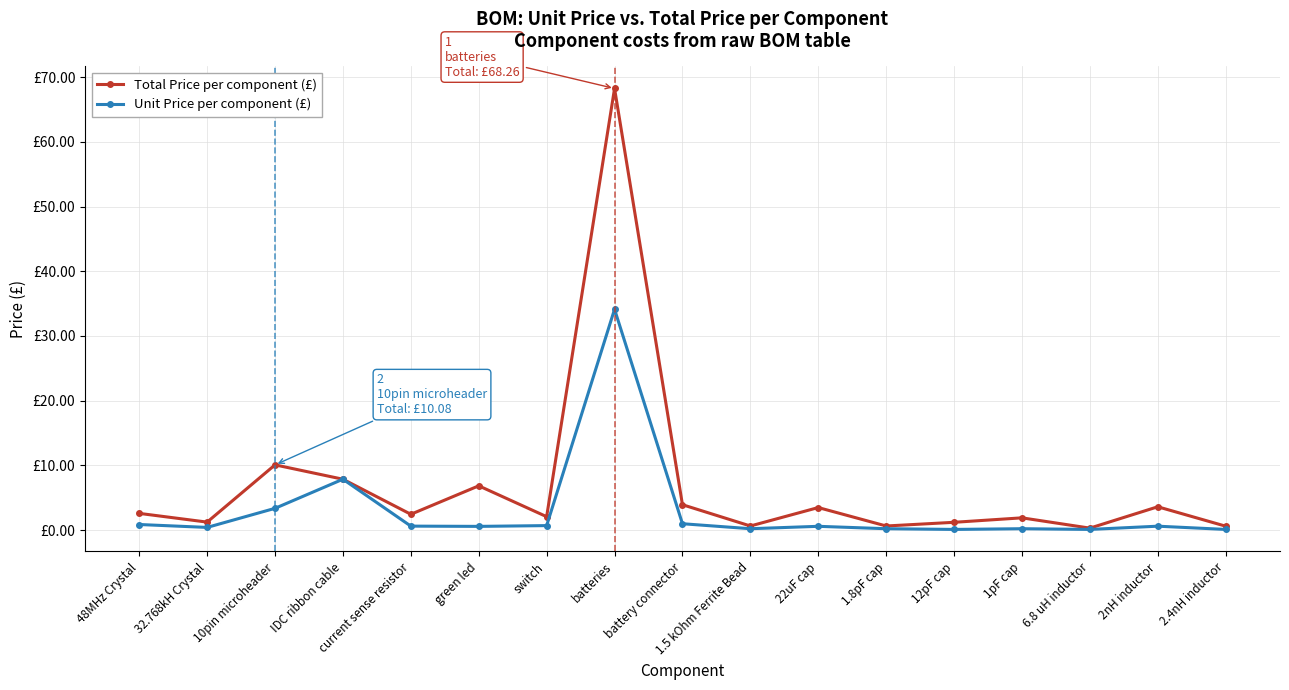

What is the label of the 11th point from the left?

22uF cap